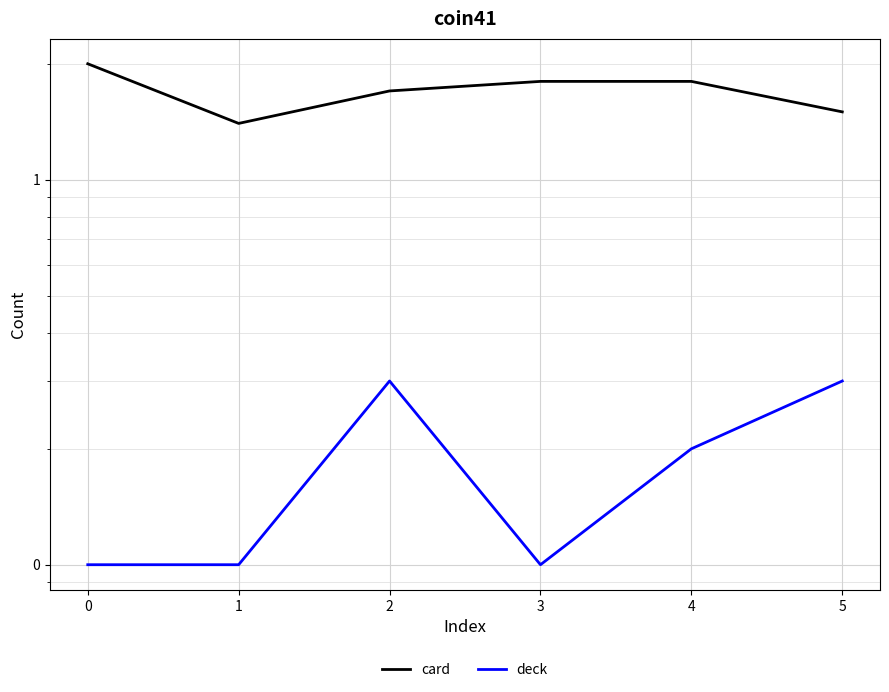

How many interior local peaks does the deck series have?

1